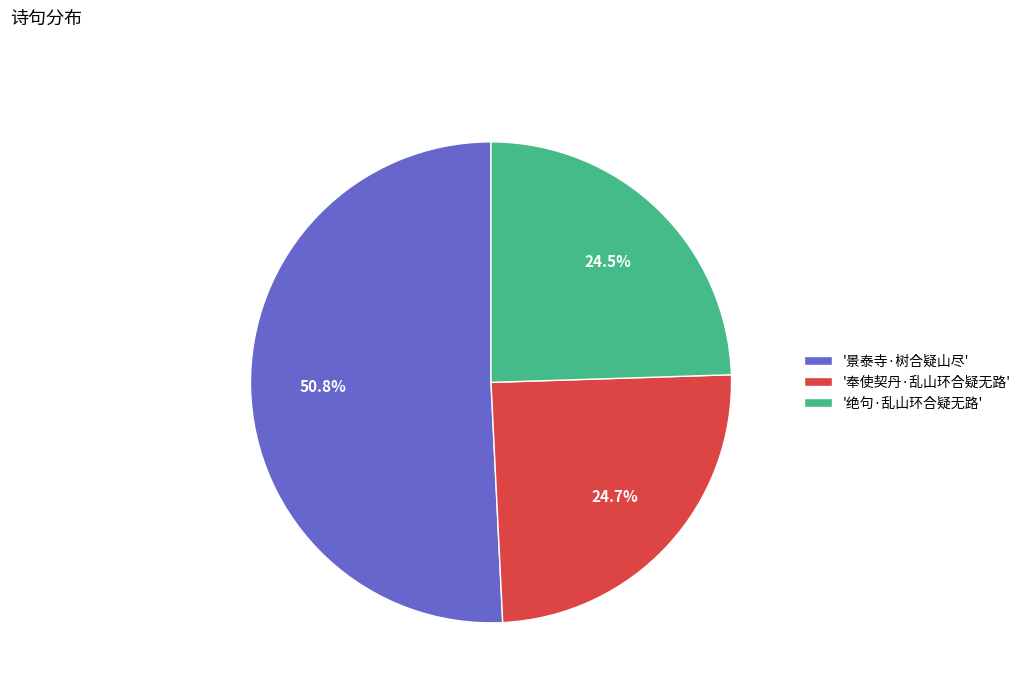

Which slice is the largest?

'景泰寺·树合疑山尽'